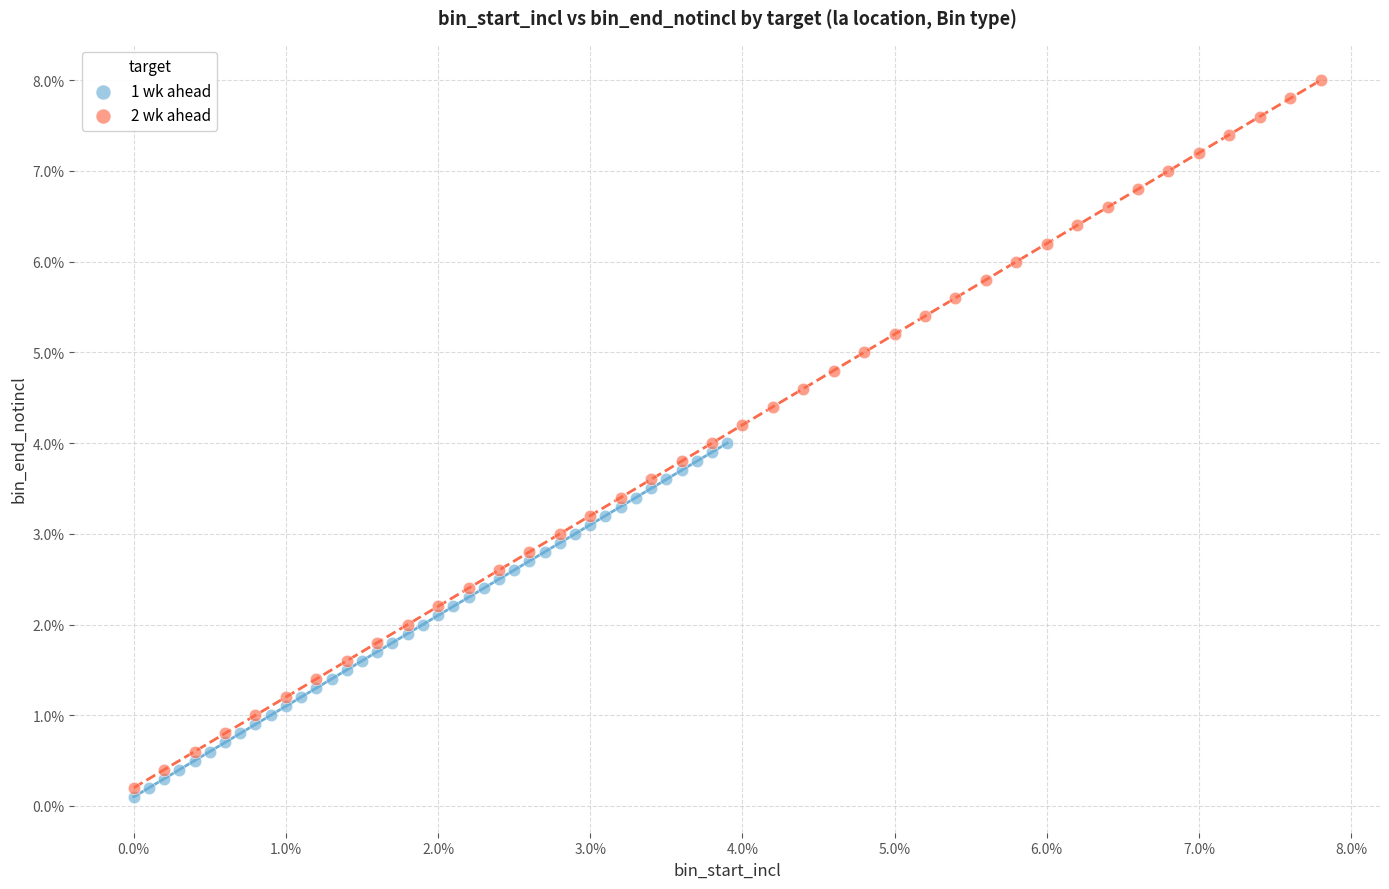

Which series contains the highest Y value?

2 wk ahead